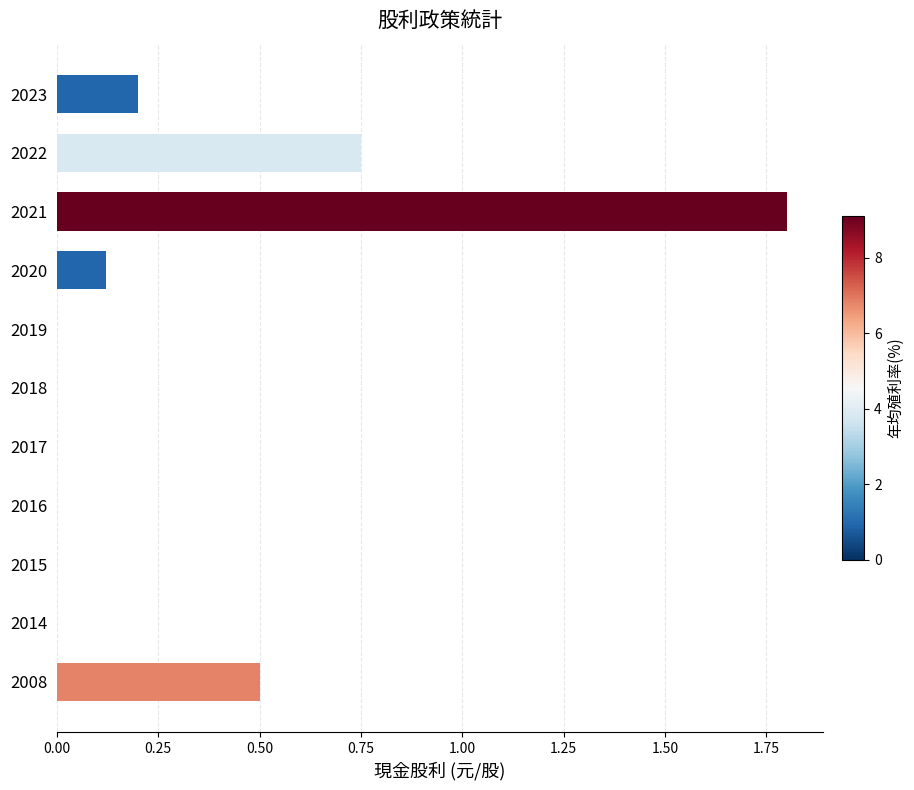

Read the value at 2021.

1.8